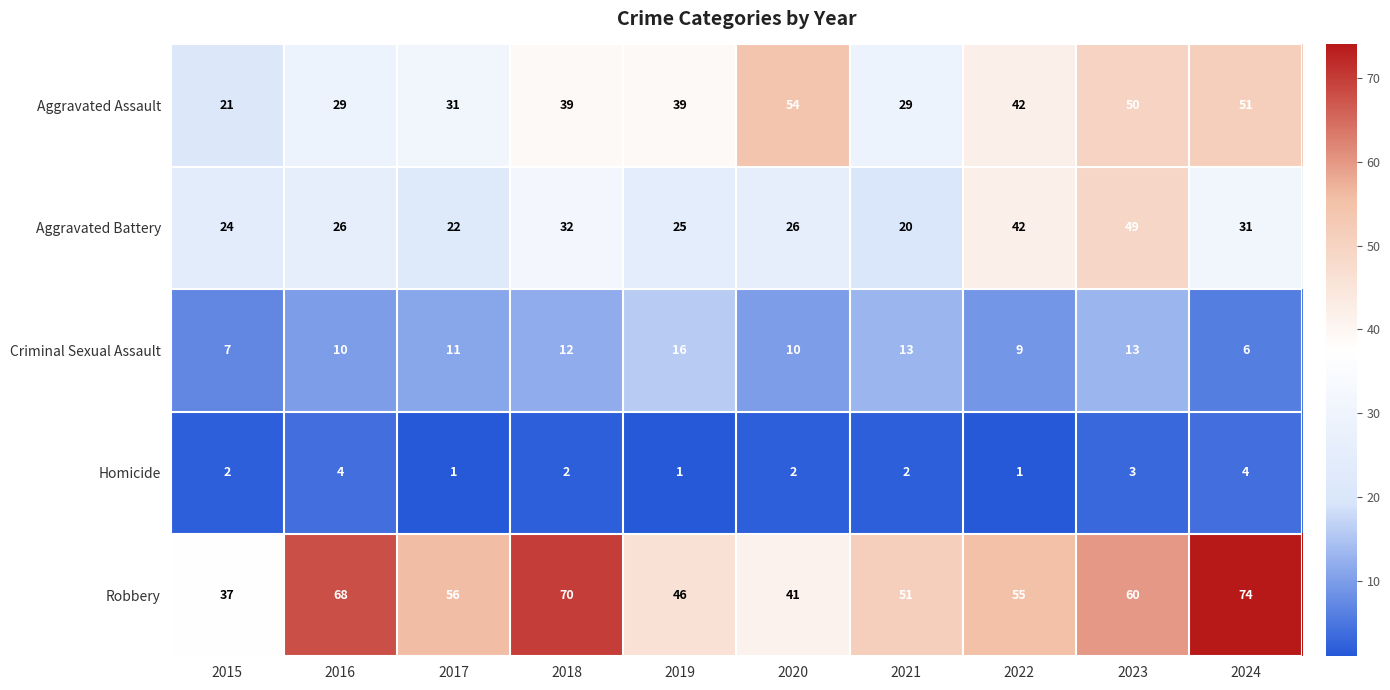

At how many categories does at least one series exceed 22?

10